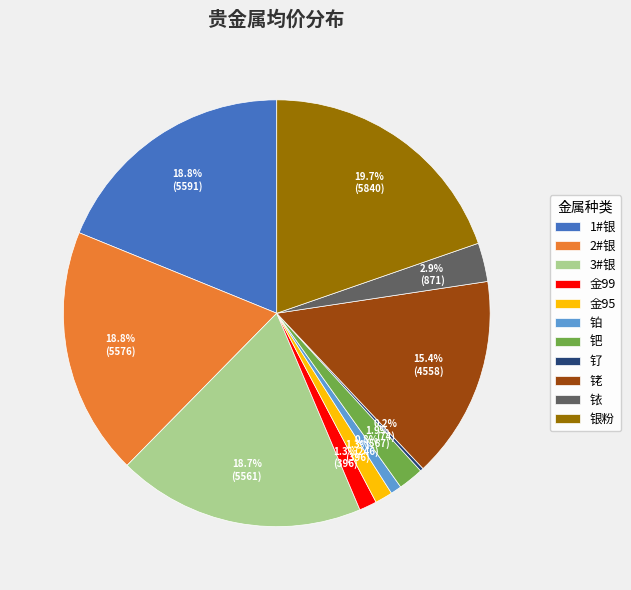

Does 铱 represent more than half of the total?

No